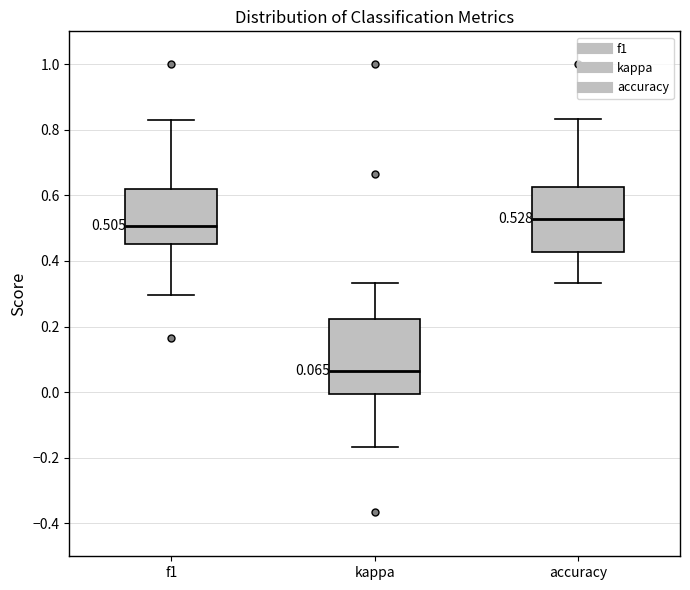

Which box has the lowest median line?

kappa